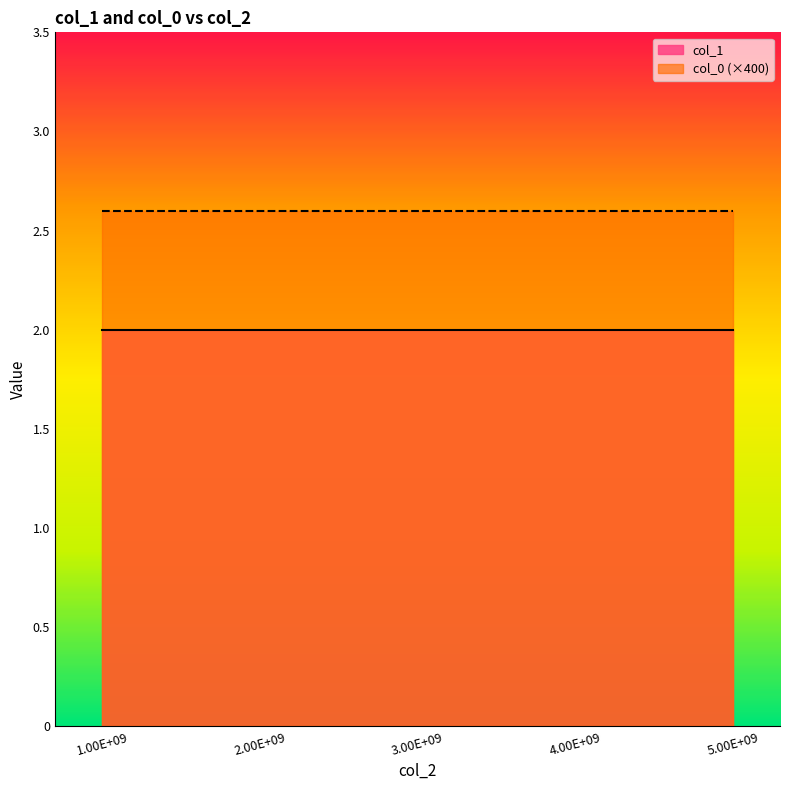

True or false: col_0 (×400) has a value of 1.3 at 4.00E+09.

False